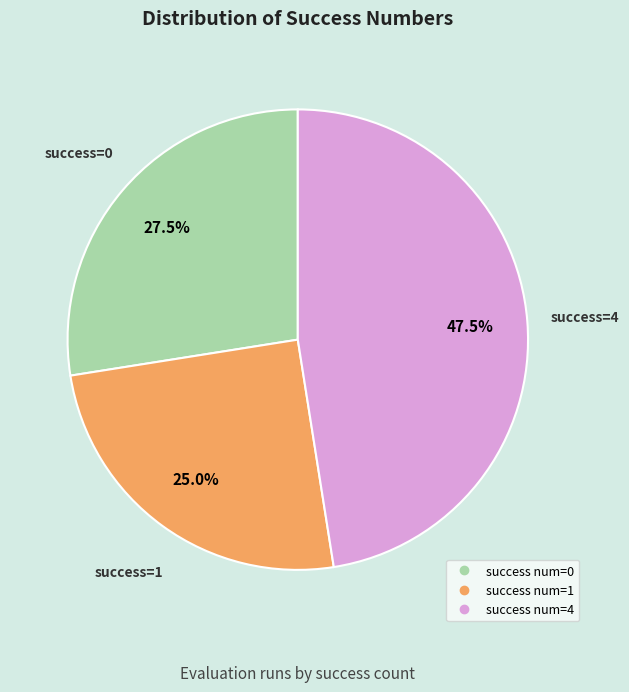

To the nearest percent, what is the average slice percentage?

33%